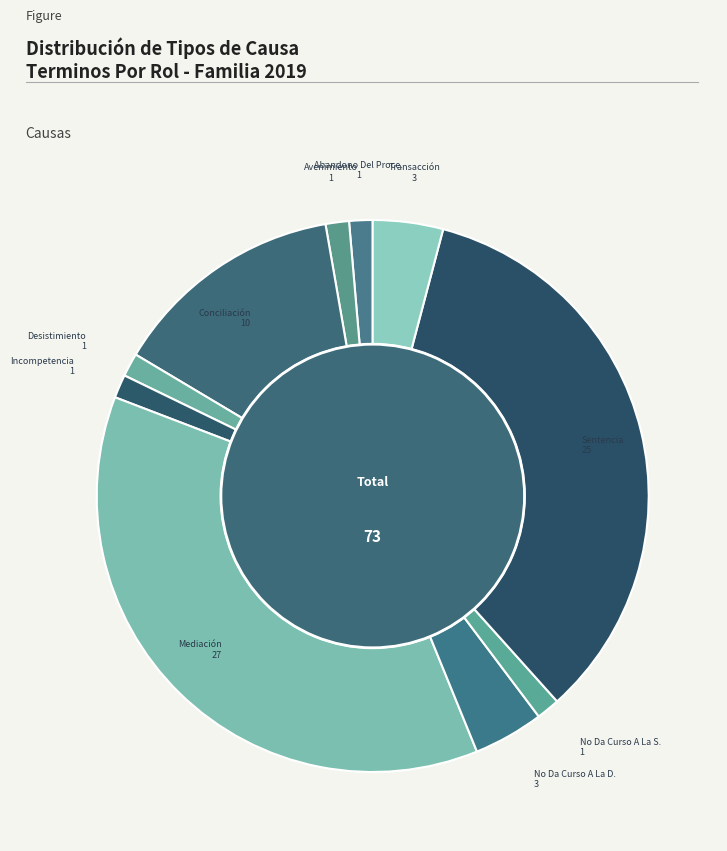

The Incompetencia slice represents 1% of the pie. True or false?

True